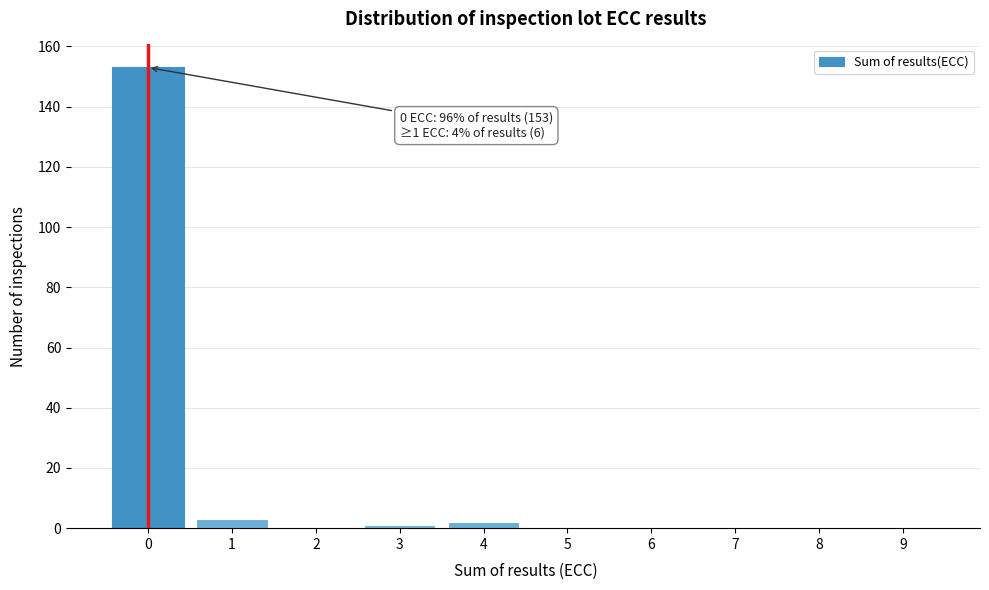

Reading left to right, what are all the values shown in this chart?

0=153	1=3	2=0	3=1	4=2	5=0	6=0	7=0	8=0	9=0